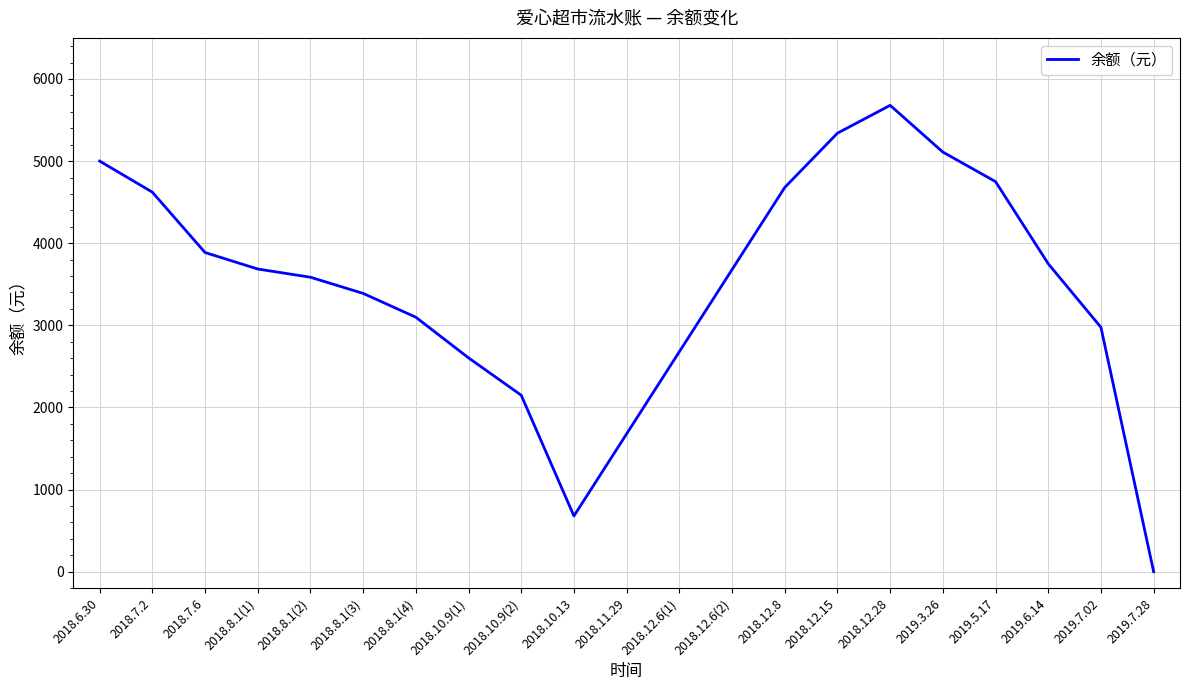

What is the difference between the values at 2018.12.6(1) and 2018.8.1(1)?

1007.0